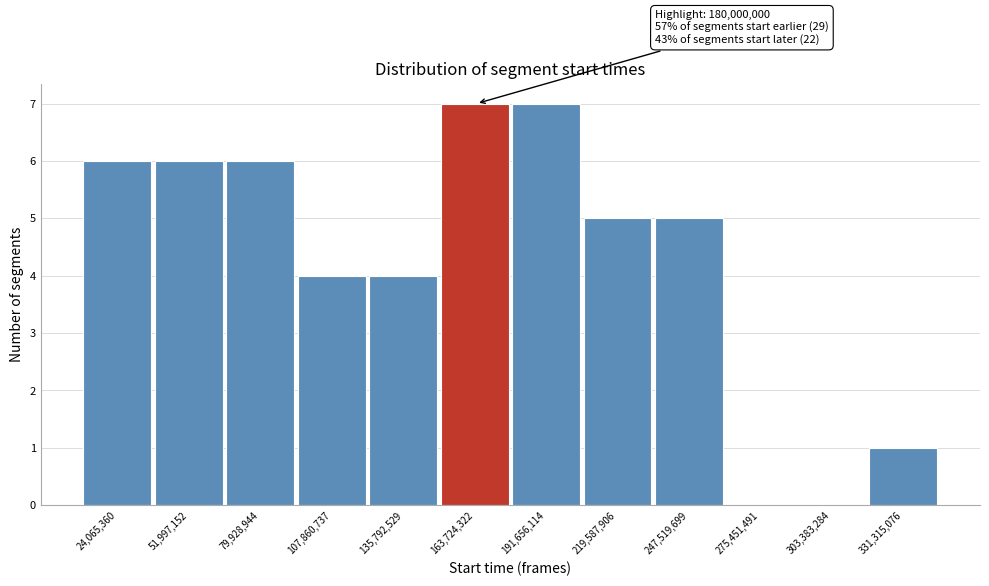

Reading left to right, transcribe all the data shown in this chart.

24,065,360=6	51,997,152=6	79,928,944=6	107,860,737=4	135,792,529=4	163,724,322=7	191,656,114=7	219,587,906=5	247,519,699=5	275,451,491=0	303,383,284=0	331,315,076=1